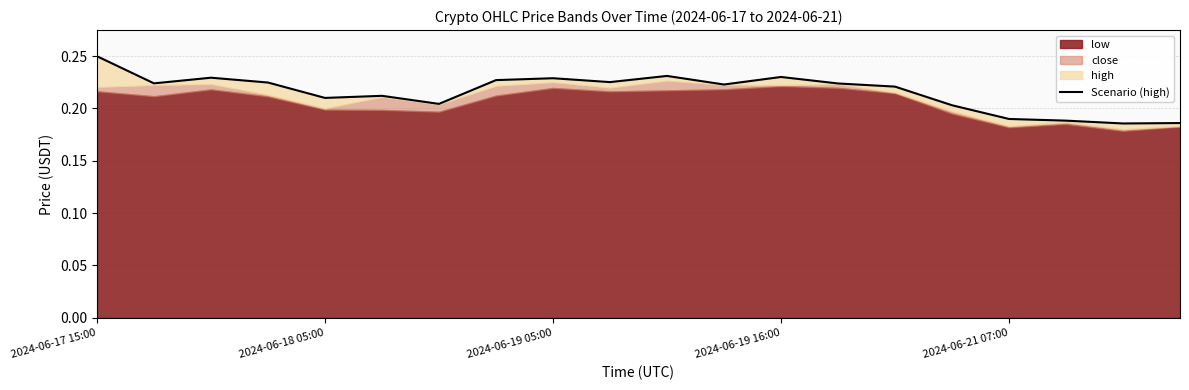

Reading right to left, transcribe all the data shown in this chart.

0.2	0.2	0.2	0.2	0.2	0.2	0.2	0.2	0.2	0.2	0.2	0.2	0.2	0.2	0.2	0.2	0.2	0.2	0.2	0.2